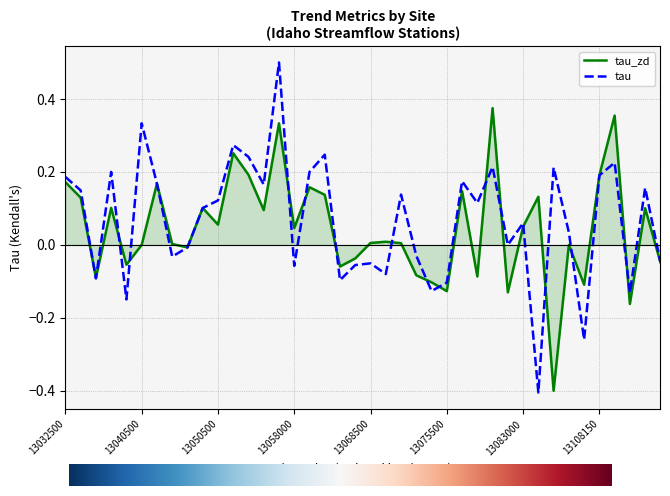

Which series has the widest spread of values?

tau